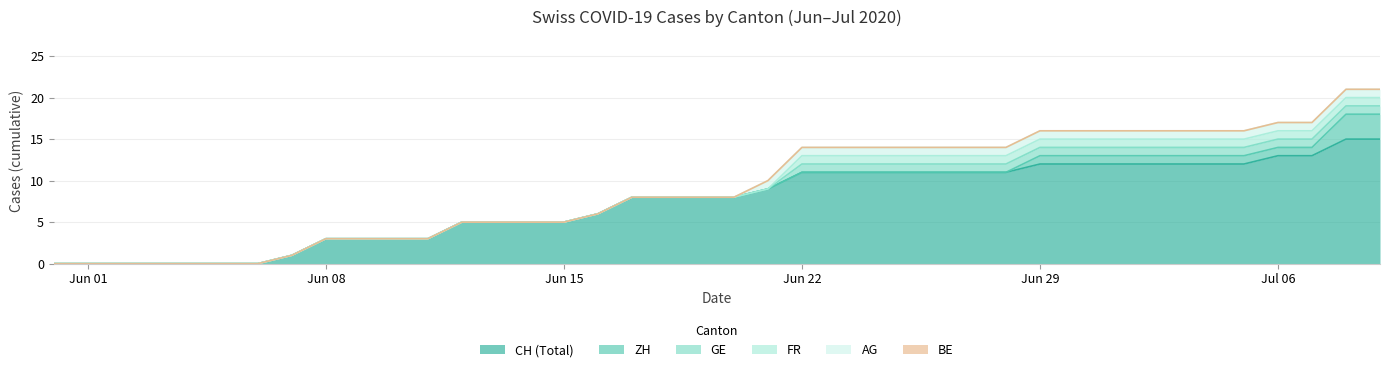

What are all the series names shown in the legend?

CH, GE, FR, BE, AG, ZH